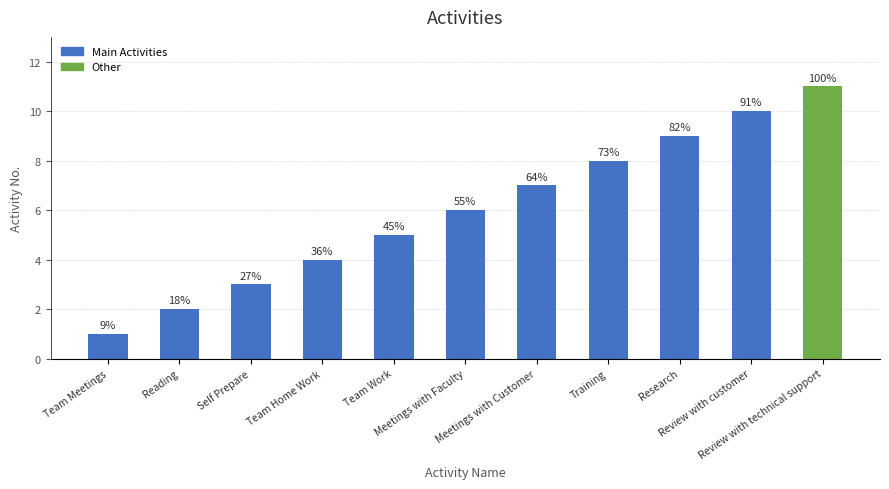

Reading left to right, list all the values displayed in this chart.

1	2	3	4	5	6	7	8	9	10	11